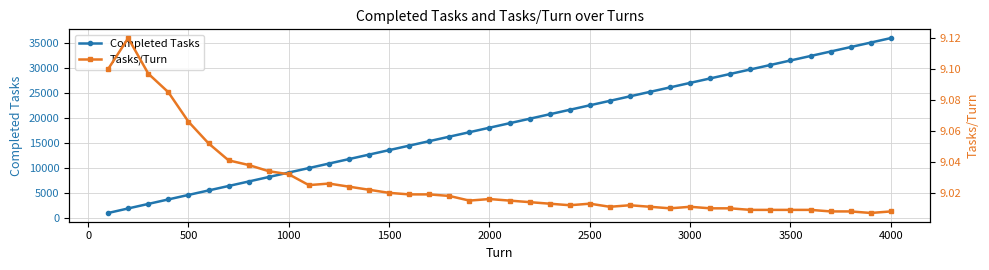

At how many categories does at least one series exceed 9793?

30